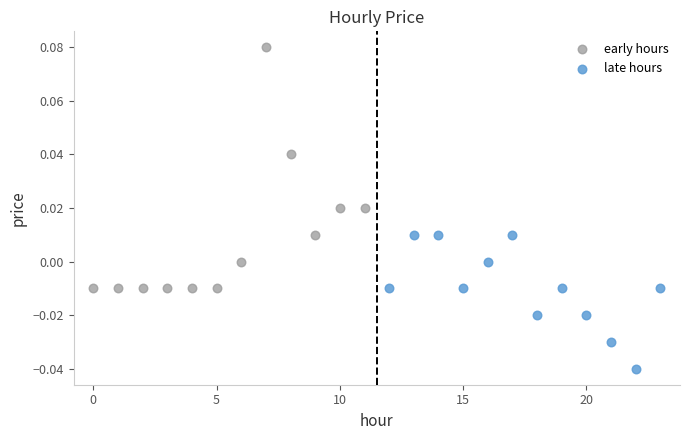

Which series has the widest spread of Y values?

early hours